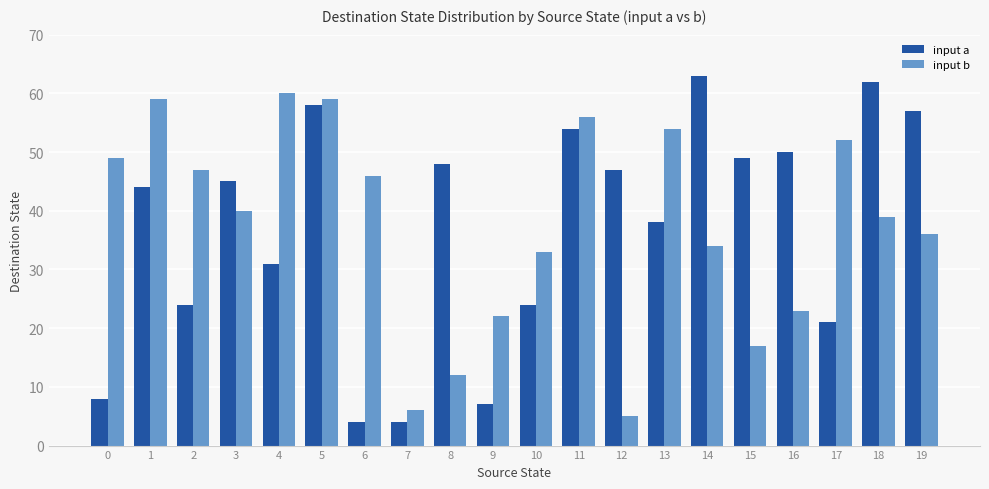

What is the difference between the maximum and minimum values in the input b series?

55